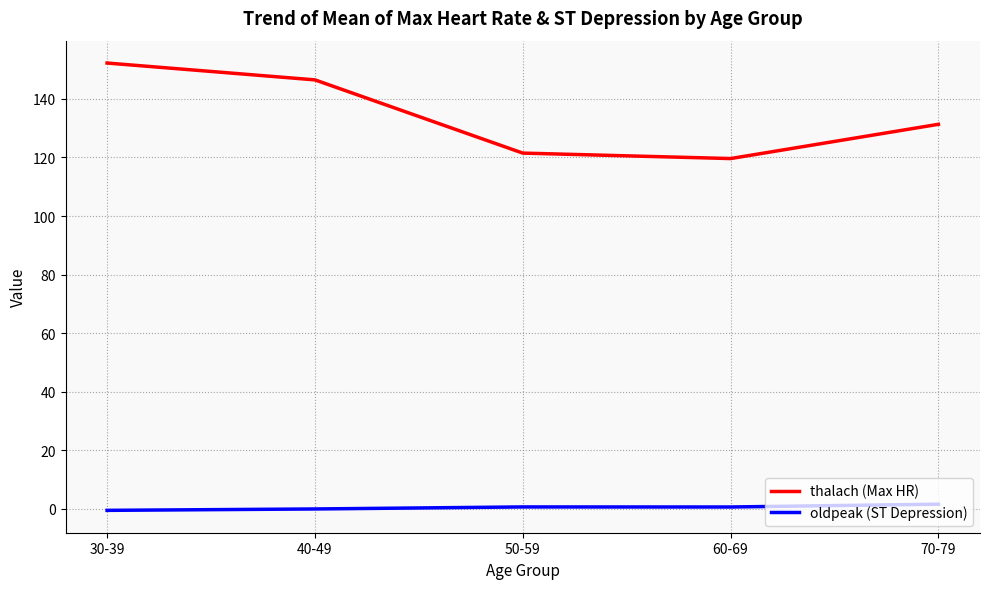

True or false: oldpeak (ST Depression) and thalach (Max HR) intersect in this chart.

False